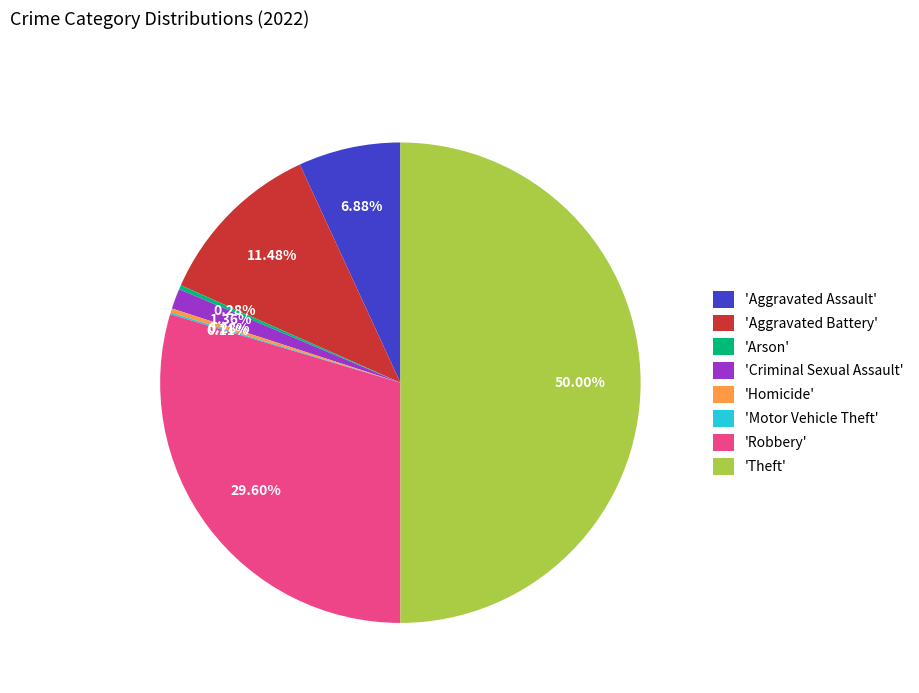

Does 'Robbery' account for over 50% of the chart?

No